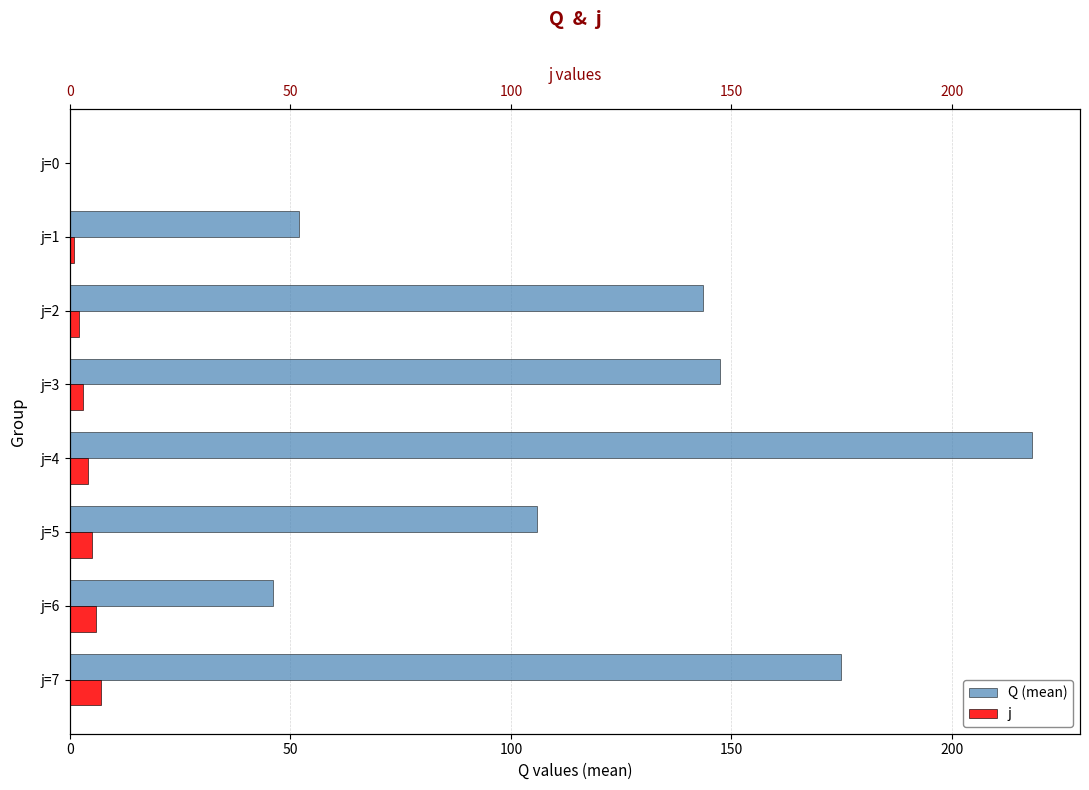

What is the highest value of the Q (mean) series?

218.1